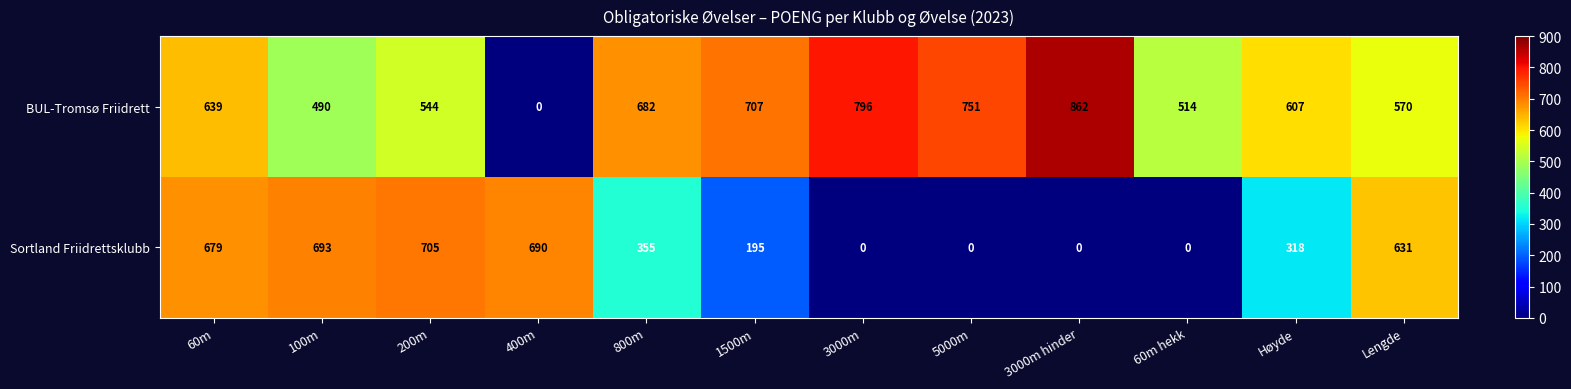

What is the maximum value shown in the chart?

862